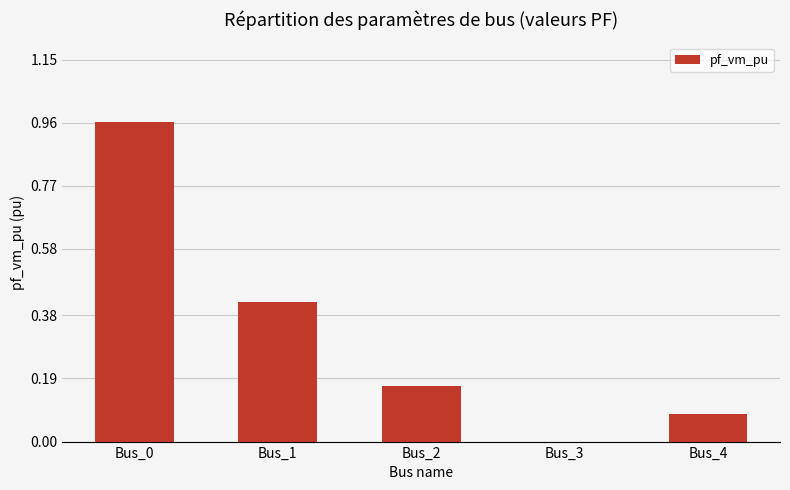

What is the change in value from Bus_0 to Bus_4?

-0.9